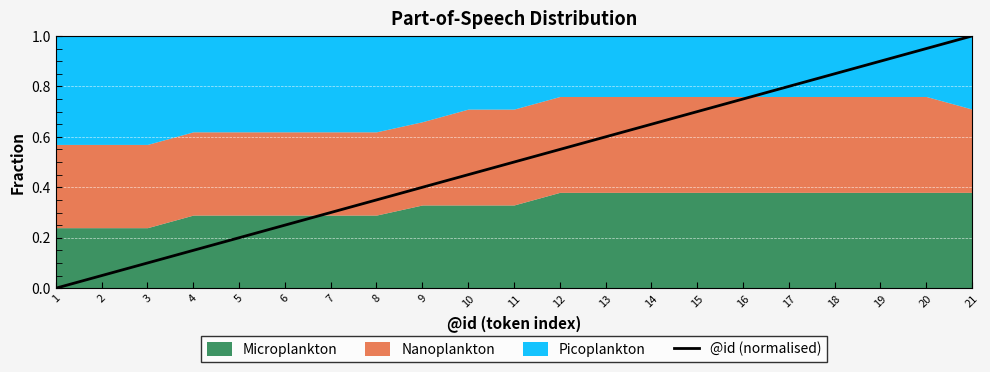

Is it true that the value at 9 is 0.4?

True